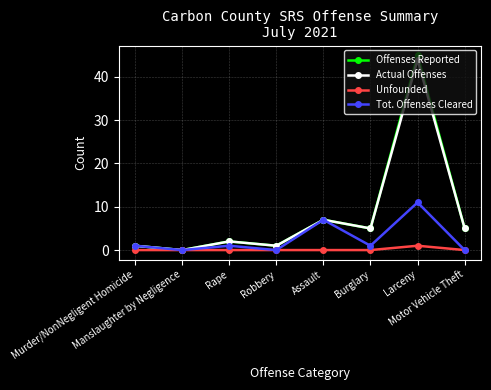

At which category does Tot. Offenses Cleared reach its first local valley?

Manslaughter by Negligence